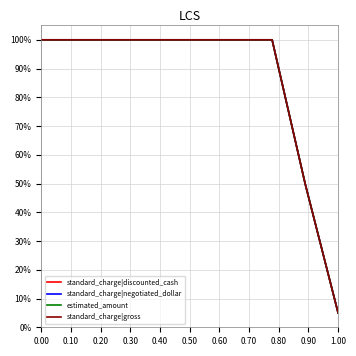

What is the value of the standard_charge|gross point at the 2nd from the left?

100.0